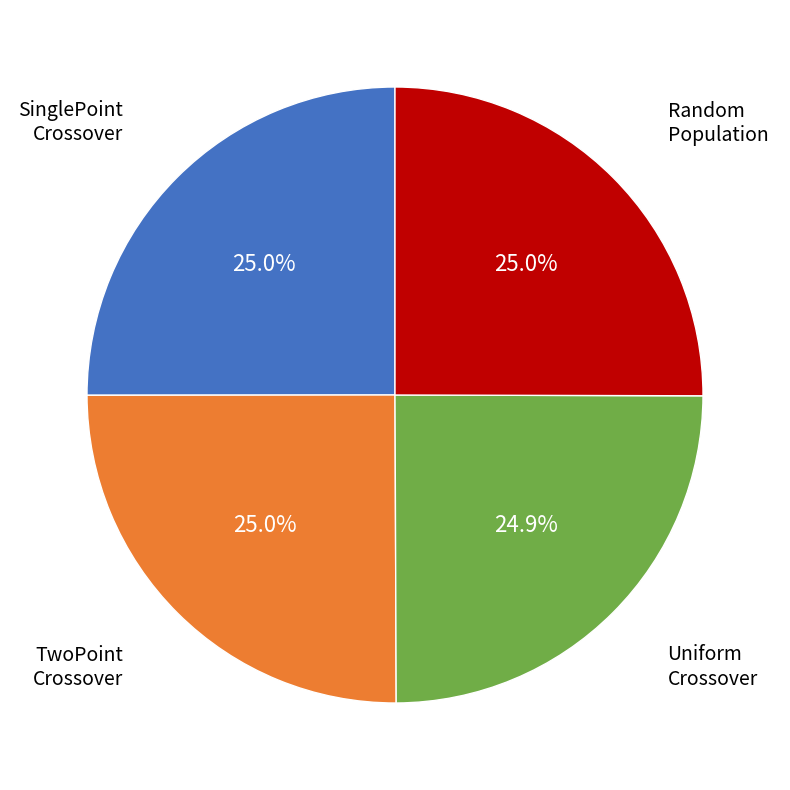

How much of the chart is everything except TwoPoint Crossover?

75.0%